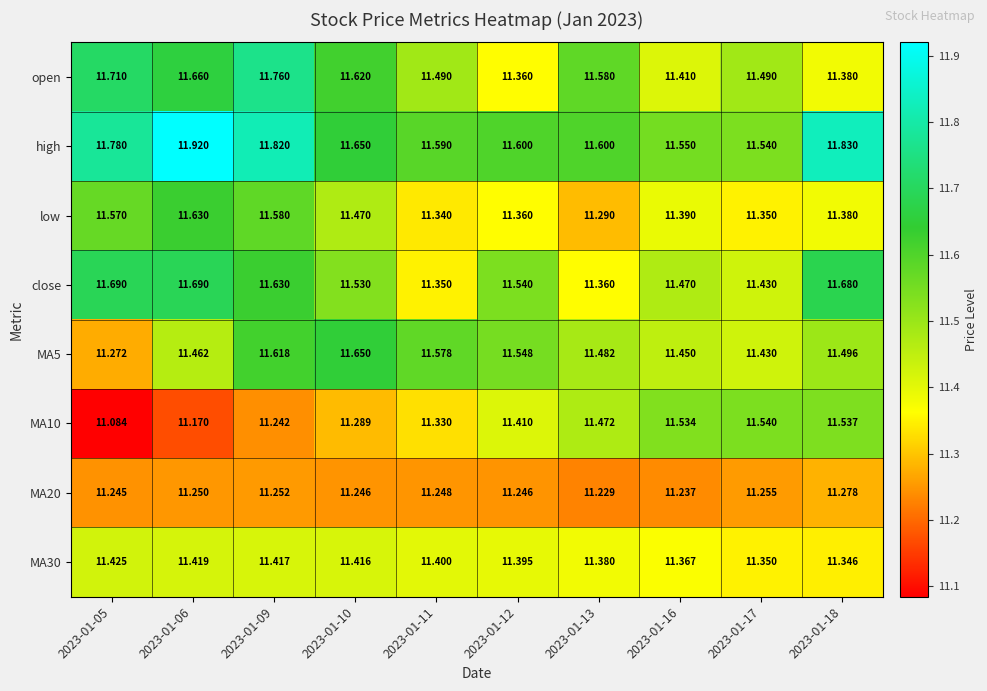

Which series has the largest total across all categories?

high